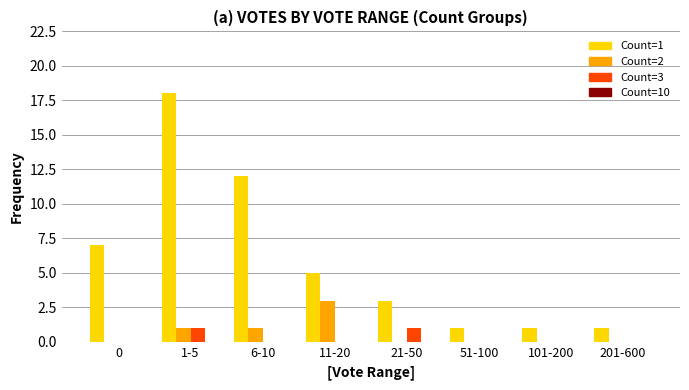

Which series changed the most between 1-5 and 11-20?

Count=1